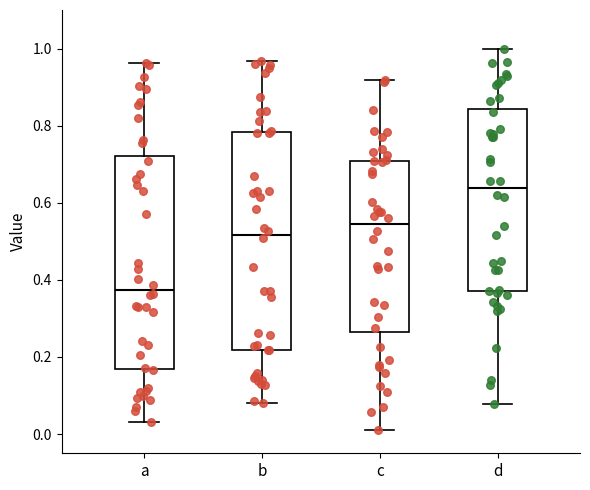

Where does the median line of the box for d sit on the y-axis? The values are not printed on the chart, so give them approximately, as read against the axis.

0.64